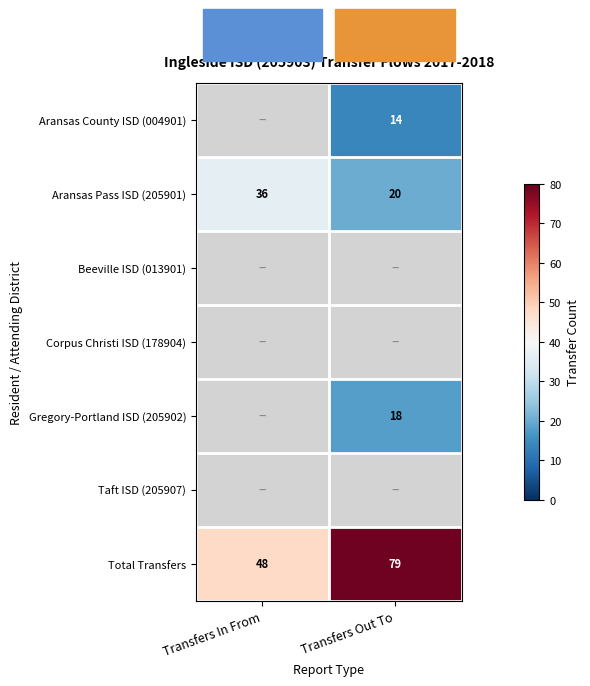

The value of Total Transfers at Transfers In From is 29. True or false?

False